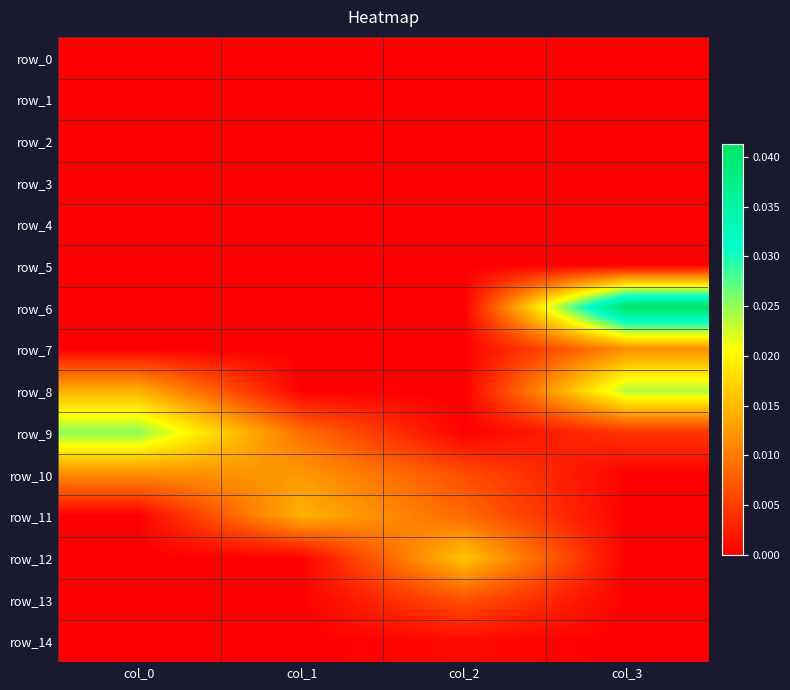

Rank the categories by row_14 value from lowest to highest.

col_0, col_1, col_3, col_2